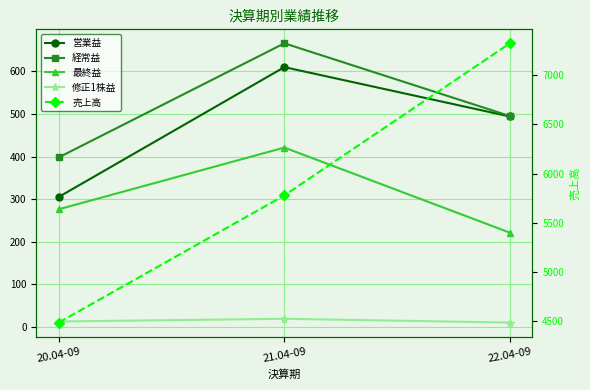

The value of 最終益 at 22.04-09 is 151.1. True or false?

False